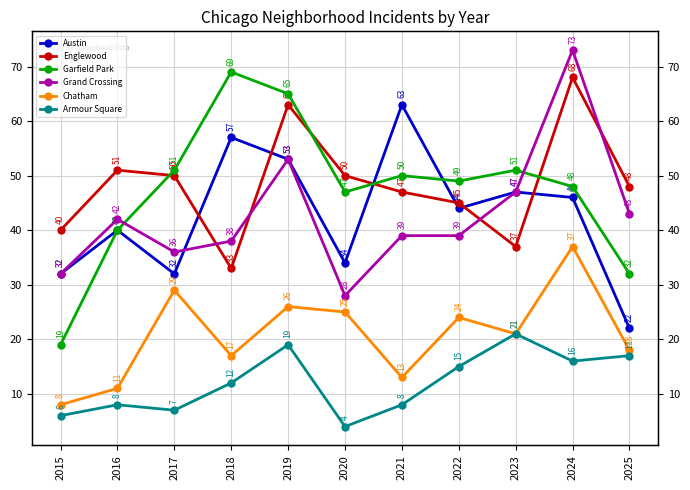

How many interior local peaks does the Armour Square series have?

3